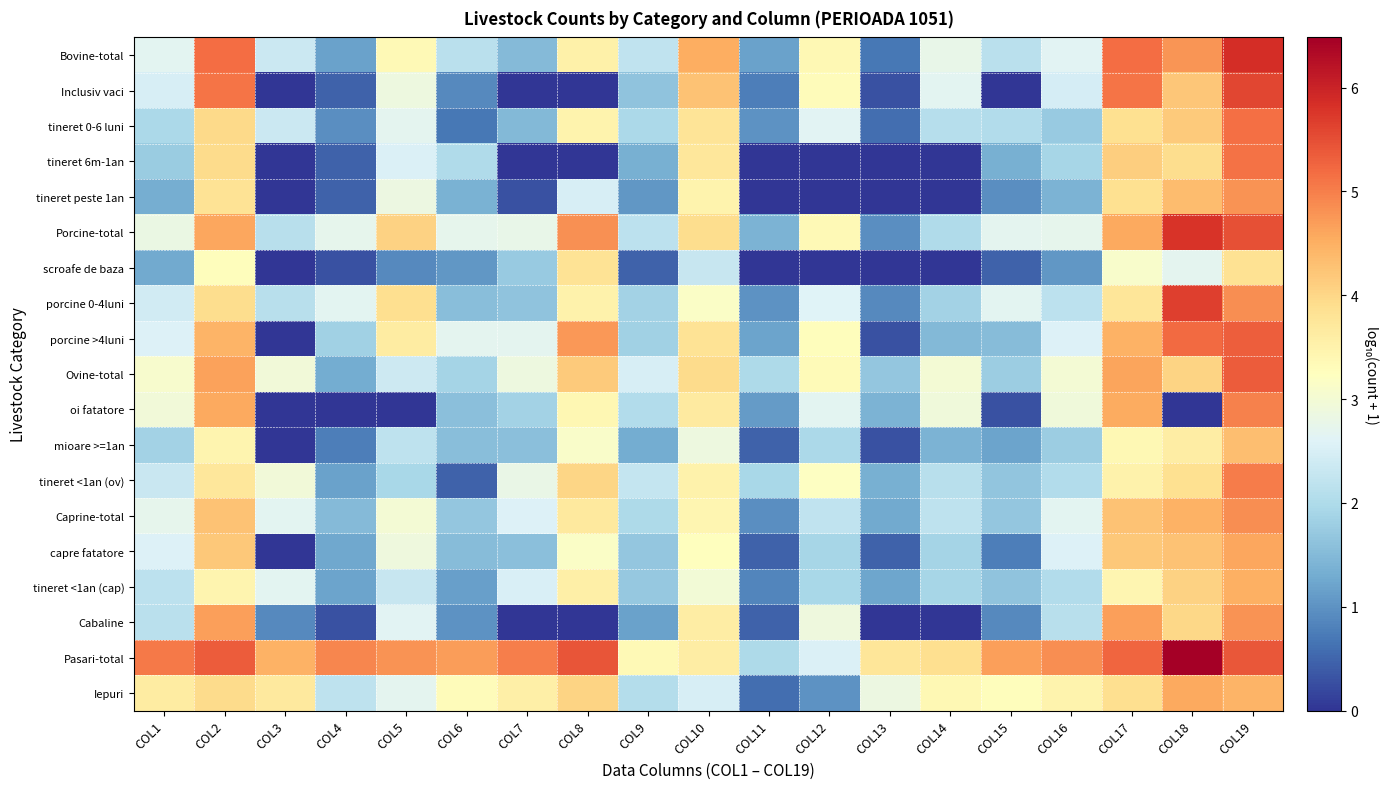

Reading left to right, list all the values displayed in this chart.

Bovine-total: COL1=2.7	COL2=5.2	COL3=2.4	COL4=1.2	COL5=3.4	COL6=2.1	COL7=1.5	COL8=3.5	COL9=2.2	COL10=4.5	COL11=1.2	COL12=3.4	COL13=0.7	COL14=2.8	COL15=2.1	COL16=2.7	COL17=5.2	COL18=4.8	COL19=5.9
Inclusiv vaci: COL1=2.5	COL2=5.1	COL3=0.0	COL4=0.5	COL5=2.9	COL6=0.9	COL7=0.0	COL8=0.0	COL9=1.6	COL10=4.3	COL11=0.8	COL12=3.3	COL13=0.3	COL14=2.7	COL15=0.0	COL16=2.5	COL17=5.1	COL18=4.2	COL19=5.6
tineret 0-6 luni: COL1=2.0	COL2=4.0	COL3=2.4	COL4=1.0	COL5=2.7	COL6=0.7	COL7=1.5	COL8=3.5	COL9=2.0	COL10=3.8	COL11=1.0	COL12=2.7	COL13=0.6	COL14=2.1	COL15=2.0	COL16=1.7	COL17=3.9	COL18=4.2	COL19=5.2
tineret 6m-1an: COL1=1.8	COL2=3.9	COL3=0.0	COL4=0.5	COL5=2.5	COL6=2.0	COL7=0.0	COL8=0.0	COL9=1.3	COL10=3.7	COL11=0.0	COL12=0.0	COL13=0.0	COL14=0.0	COL15=1.3	COL16=1.9	COL17=4.1	COL18=3.9	COL19=5.1
tineret peste 1an: COL1=1.3	COL2=3.8	COL3=0.0	COL4=0.5	COL5=2.9	COL6=1.4	COL7=0.3	COL8=2.5	COL9=1.0	COL10=3.5	COL11=0.0	COL12=0.0	COL13=0.0	COL14=0.0	COL15=1.0	COL16=1.4	COL17=3.9	COL18=4.3	COL19=4.8
Porcine-total: COL1=2.8	COL2=4.6	COL3=2.1	COL4=2.7	COL5=4.1	COL6=2.7	COL7=2.8	COL8=4.8	COL9=2.2	COL10=3.9	COL11=1.4	COL12=3.4	COL13=1.0	COL14=2.0	COL15=2.7	COL16=2.7	COL17=4.6	COL18=5.8	COL19=5.5
scroafe de baza: COL1=1.3	COL2=3.3	COL3=0.0	COL4=0.3	COL5=0.9	COL6=1.0	COL7=1.7	COL8=3.8	COL9=0.5	COL10=2.3	COL11=0.0	COL12=0.0	COL13=0.0	COL14=0.0	COL15=0.5	COL16=1.0	COL17=3.1	COL18=2.7	COL19=3.8
porcine 0-4luni: COL1=2.4	COL2=3.9	COL3=2.1	COL4=2.7	COL5=3.9	COL6=1.6	COL7=1.6	COL8=3.5	COL9=1.9	COL10=3.2	COL11=1.0	COL12=2.6	COL13=0.9	COL14=1.9	COL15=2.7	COL16=2.2	COL17=3.8	COL18=5.7	COL19=4.8
porcine >4luni: COL1=2.6	COL2=4.5	COL3=0.0	COL4=1.8	COL5=3.6	COL6=2.7	COL7=2.7	COL8=4.7	COL9=1.8	COL10=3.8	COL11=1.2	COL12=3.3	COL13=0.3	COL14=1.5	COL15=1.5	COL16=2.6	COL17=4.5	COL18=5.2	COL19=5.3
Ovine-total: COL1=3.1	COL2=4.7	COL3=3.0	COL4=1.3	COL5=2.4	COL6=1.9	COL7=2.9	COL8=4.2	COL9=2.5	COL10=3.9	COL11=2.0	COL12=3.3	COL13=1.7	COL14=3.0	COL15=1.8	COL16=3.0	COL17=4.6	COL18=4.0	COL19=5.4
oi fatatore: COL1=3.0	COL2=4.6	COL3=0.0	COL4=0.0	COL5=0.0	COL6=1.6	COL7=1.9	COL8=3.4	COL9=2.0	COL10=3.7	COL11=1.1	COL12=2.7	COL13=1.4	COL14=2.9	COL15=0.3	COL16=2.9	COL17=4.6	COL18=0.0	COL19=5.0
mioare >=1an: COL1=1.9	COL2=3.4	COL3=0.0	COL4=0.8	COL5=2.2	COL6=1.6	COL7=1.6	COL8=3.1	COL9=1.3	COL10=2.9	COL11=0.5	COL12=2.0	COL13=0.3	COL14=1.4	COL15=1.2	COL16=1.8	COL17=3.4	COL18=3.6	COL19=4.3
tineret <1an (ov): COL1=2.3	COL2=3.7	COL3=3.0	COL4=1.2	COL5=1.9	COL6=0.5	COL7=2.8	COL8=4.0	COL9=2.3	COL10=3.5	COL11=1.9	COL12=3.2	COL13=1.4	COL14=2.1	COL15=1.7	COL16=2.0	COL17=3.5	COL18=3.9	COL19=5.0
Caprine-total: COL1=2.7	COL2=4.3	COL3=2.7	COL4=1.5	COL5=3.0	COL6=1.7	COL7=2.6	COL8=3.7	COL9=2.0	COL10=3.4	COL11=1.0	COL12=2.2	COL13=1.3	COL14=2.2	COL15=1.7	COL16=2.7	COL17=4.3	COL18=4.5	COL19=4.8
capre fatatore: COL1=2.6	COL2=4.2	COL3=0.0	COL4=1.3	COL5=2.9	COL6=1.5	COL7=1.6	COL8=3.2	COL9=1.7	COL10=3.3	COL11=0.5	COL12=1.9	COL13=0.5	COL14=1.9	COL15=0.8	COL16=2.6	COL17=4.2	COL18=4.3	COL19=4.6
tineret <1an (cap): COL1=2.2	COL2=3.5	COL3=2.7	COL4=1.2	COL5=2.3	COL6=1.1	COL7=2.5	COL8=3.5	COL9=1.7	COL10=3.0	COL11=0.8	COL12=1.9	COL13=1.2	COL14=1.9	COL15=1.6	COL16=2.0	COL17=3.4	COL18=4.1	COL19=4.5
Cabaline: COL1=2.1	COL2=4.7	COL3=0.9	COL4=0.3	COL5=2.7	COL6=1.0	COL7=0.0	COL8=0.0	COL9=1.2	COL10=3.6	COL11=0.5	COL12=2.9	COL13=0.0	COL14=0.0	COL15=0.9	COL16=2.1	COL17=4.7	COL18=4.0	COL19=4.8
Pasari-total: COL1=5.0	COL2=5.4	COL3=4.5	COL4=4.9	COL5=4.8	COL6=4.7	COL7=5.0	COL8=5.4	COL9=3.4	COL10=3.6	COL11=2.0	COL12=2.5	COL13=3.7	COL14=3.9	COL15=4.7	COL16=4.9	COL17=5.3	COL18=6.5	COL19=5.4
Iepuri: COL1=3.6	COL2=3.9	COL3=3.7	COL4=2.2	COL5=2.7	COL6=3.3	COL7=3.6	COL8=4.0	COL9=2.1	COL10=2.5	COL11=0.6	COL12=1.0	COL13=2.9	COL14=3.4	COL15=3.3	COL16=3.5	COL17=3.9	COL18=4.6	COL19=4.4